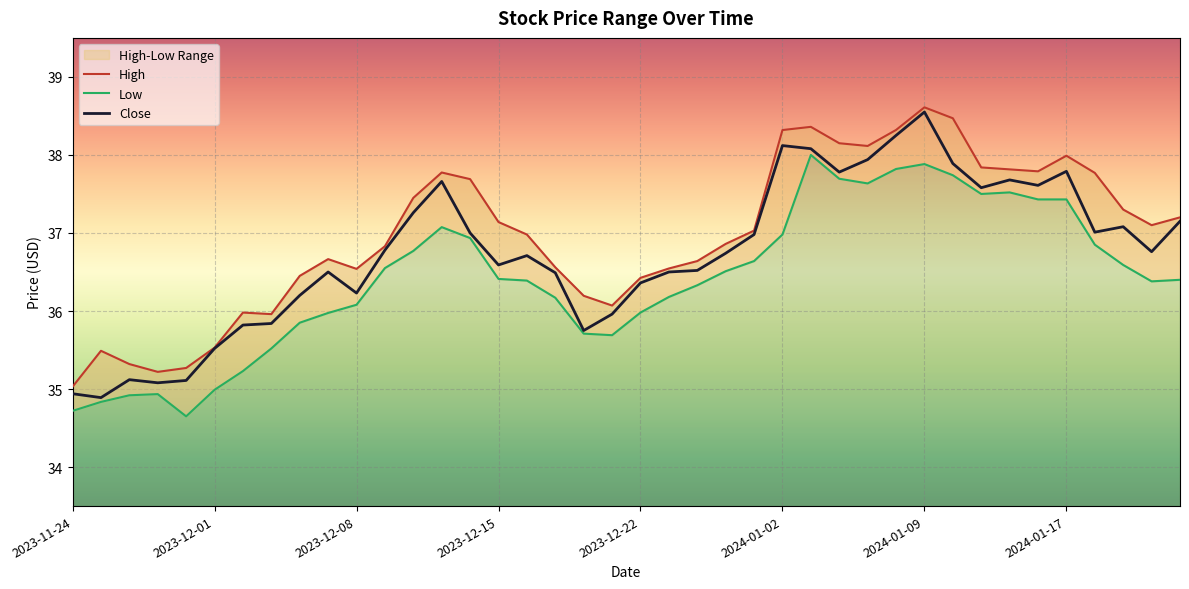

The value of Close at 2023-12-15 is 36.6. True or false?

True